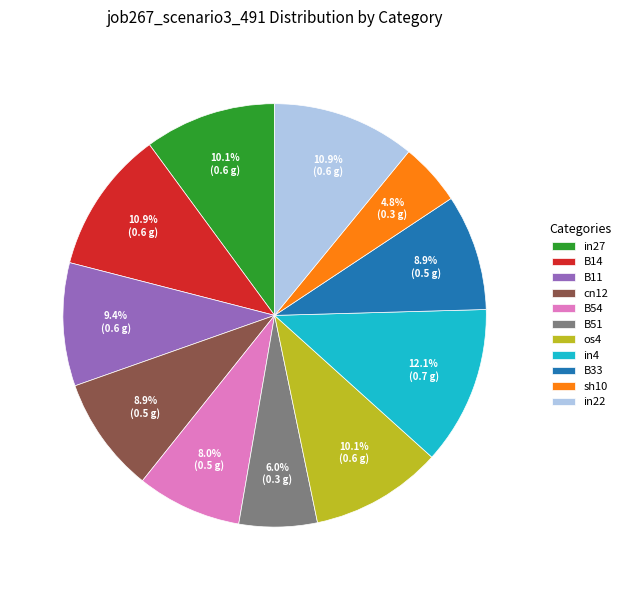

Do os4 and B11 together represent more than half of the pie?

No